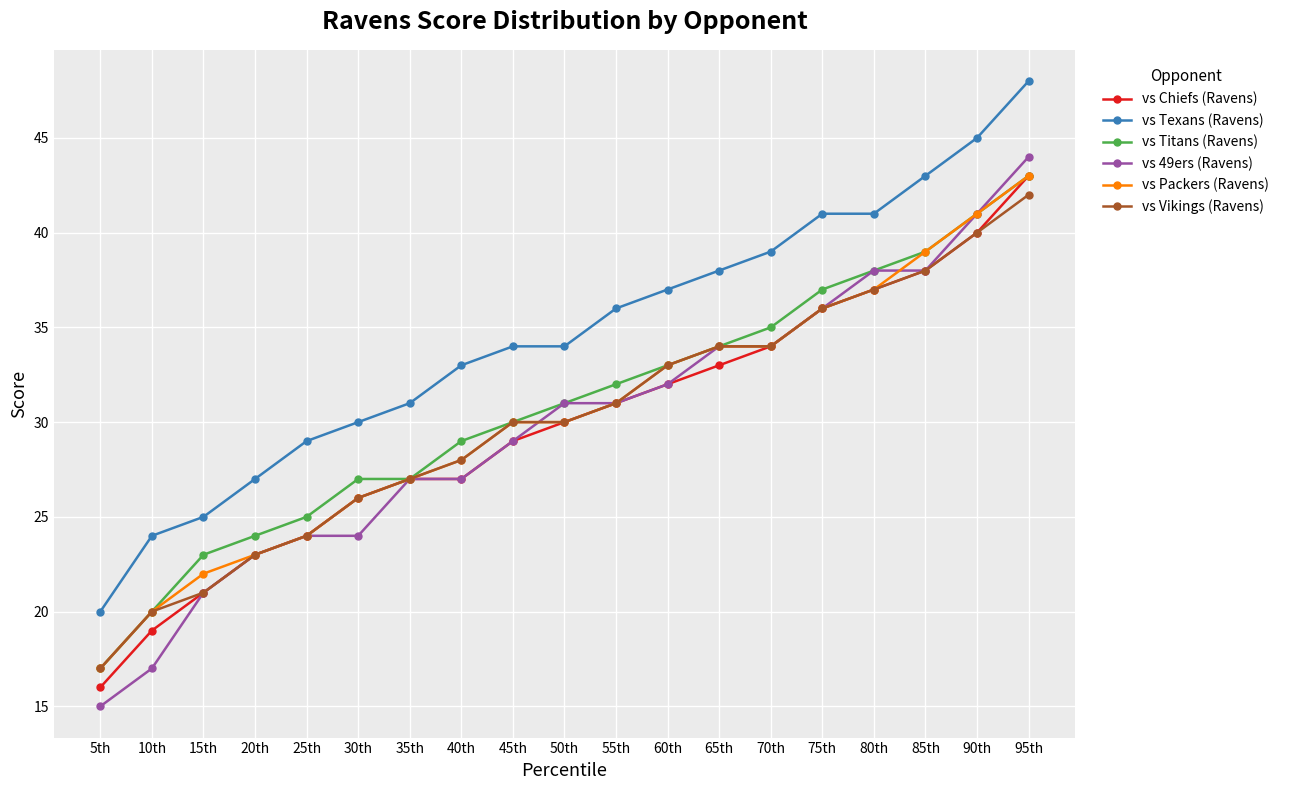

What position from the right is 90th?

2